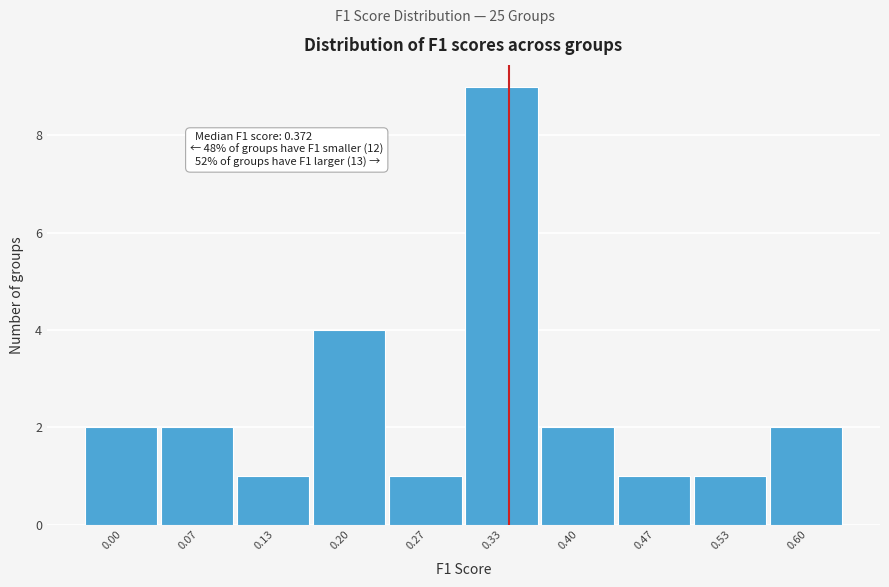

Reading left to right, transcribe all the data shown in this chart.

2	2	1	4	1	9	2	1	1	2